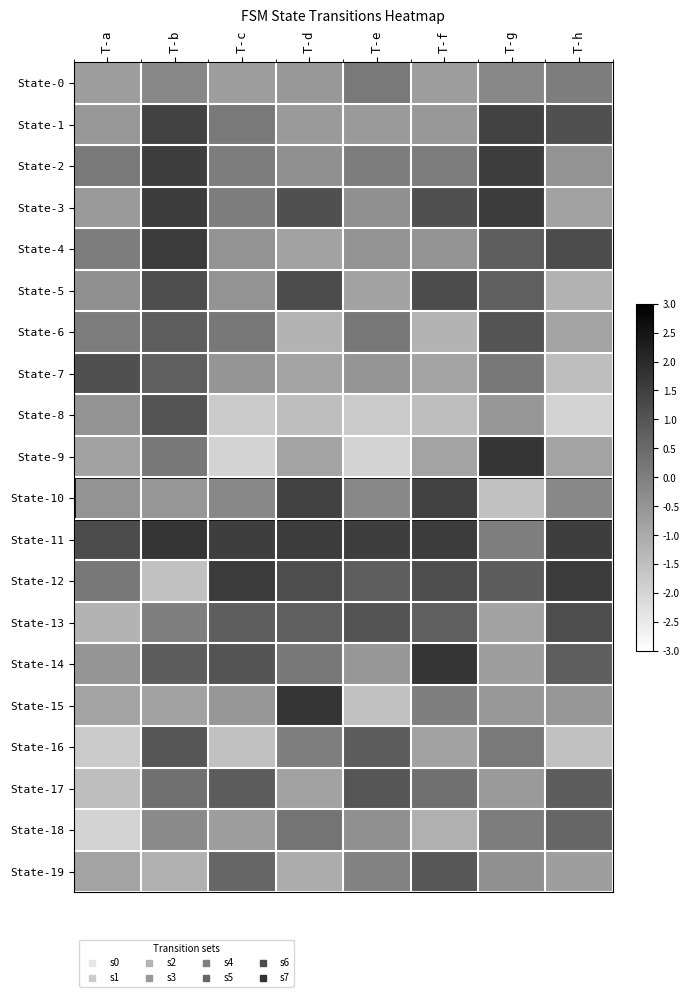

Reading left to right, transcribe all the data shown in this chart.

State-0: T-a=-0.7	T-b=-0.2	T-c=-0.7	T-d=-0.6	T-e=0.2	T-f=-0.7	T-g=-0.2	T-h=0.1
State-1: T-a=-0.6	T-b=1.4	T-c=0.2	T-d=-0.6	T-e=-0.6	T-f=-0.6	T-g=1.4	T-h=1.1
State-2: T-a=0.2	T-b=1.5	T-c=0.1	T-d=-0.4	T-e=0.1	T-f=0.1	T-g=1.5	T-h=-0.5
State-3: T-a=-0.6	T-b=1.6	T-c=0.1	T-d=1.1	T-e=-0.4	T-f=1.1	T-g=1.6	T-h=-0.8
State-4: T-a=0.1	T-b=1.6	T-c=-0.5	T-d=-0.8	T-e=-0.5	T-f=-0.5	T-g=0.8	T-h=1.2
State-5: T-a=-0.4	T-b=1.2	T-c=-0.5	T-d=1.2	T-e=-0.8	T-f=1.2	T-g=0.8	T-h=-1.2
State-6: T-a=0.1	T-b=0.8	T-c=0.2	T-d=-1.2	T-e=0.2	T-f=-1.2	T-g=1.0	T-h=-0.8
State-7: T-a=1.1	T-b=0.8	T-c=-0.5	T-d=-0.8	T-e=-0.5	T-f=-0.8	T-g=0.2	T-h=-1.5
State-8: T-a=-0.5	T-b=1.0	T-c=-1.7	T-d=-1.5	T-e=-1.7	T-f=-1.5	T-g=-0.5	T-h=-2.0
State-9: T-a=-0.8	T-b=0.2	T-c=-2.0	T-d=-0.8	T-e=-2.0	T-f=-0.8	T-g=1.8	T-h=-0.8
State-10: T-a=-0.5	T-b=-0.5	T-c=-0.2	T-d=1.4	T-e=-0.2	T-f=1.4	T-g=-1.5	T-h=-0.2
State-11: T-a=1.2	T-b=1.8	T-c=1.5	T-d=1.6	T-e=1.5	T-f=1.6	T-g=0.0	T-h=1.5
State-12: T-a=0.2	T-b=-1.5	T-c=1.6	T-d=1.2	T-e=0.8	T-f=1.2	T-g=0.8	T-h=1.6
State-13: T-a=-1.2	T-b=0.0	T-c=0.8	T-d=0.8	T-e=1.0	T-f=0.8	T-g=-0.8	T-h=1.2
State-14: T-a=-0.5	T-b=0.8	T-c=1.0	T-d=0.2	T-e=-0.5	T-f=1.8	T-g=-0.7	T-h=0.8
State-15: T-a=-0.8	T-b=-0.8	T-c=-0.5	T-d=1.8	T-e=-1.5	T-f=0.0	T-g=-0.6	T-h=-0.5
State-16: T-a=-1.7	T-b=1.0	T-c=-1.5	T-d=0.0	T-e=0.8	T-f=-0.8	T-g=0.2	T-h=-1.5
State-17: T-a=-1.5	T-b=0.4	T-c=0.8	T-d=-0.8	T-e=1.0	T-f=0.4	T-g=-0.6	T-h=0.8
State-18: T-a=-2.0	T-b=-0.2	T-c=-0.7	T-d=0.3	T-e=-0.4	T-f=-1.1	T-g=0.1	T-h=0.6
State-19: T-a=-0.8	T-b=-1.1	T-c=0.6	T-d=-1.1	T-e=-0.1	T-f=0.9	T-g=-0.4	T-h=-0.7